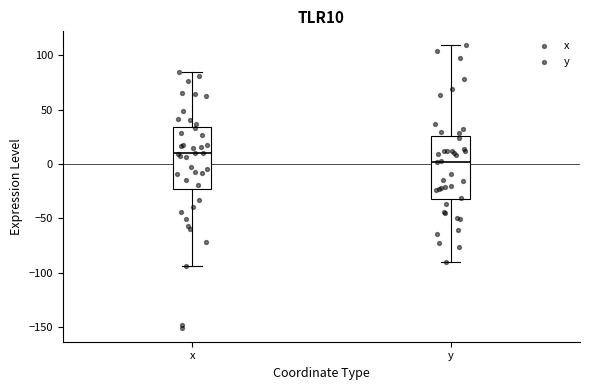

Which box has the highest median line?

x